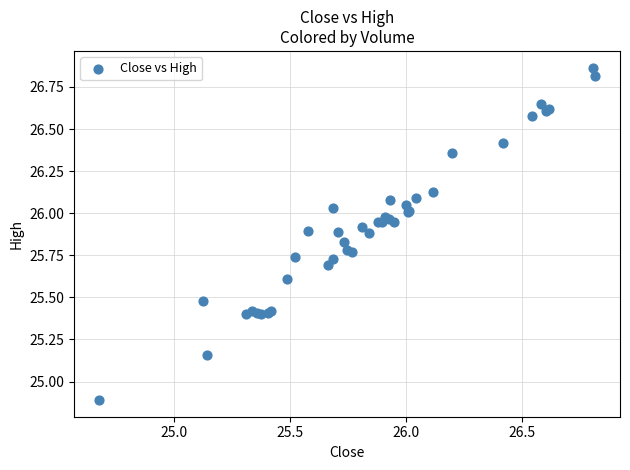

What Y value in the scatter plot is closest to 25?

24.9